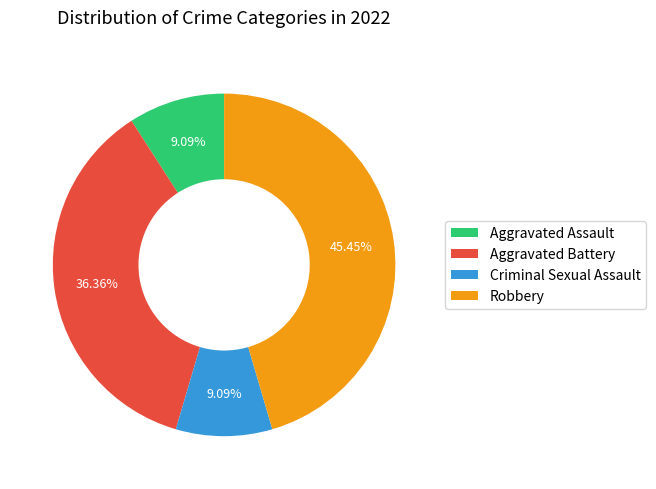

What percentage is the Criminal Sexual Assault slice, to the nearest percent?

9%